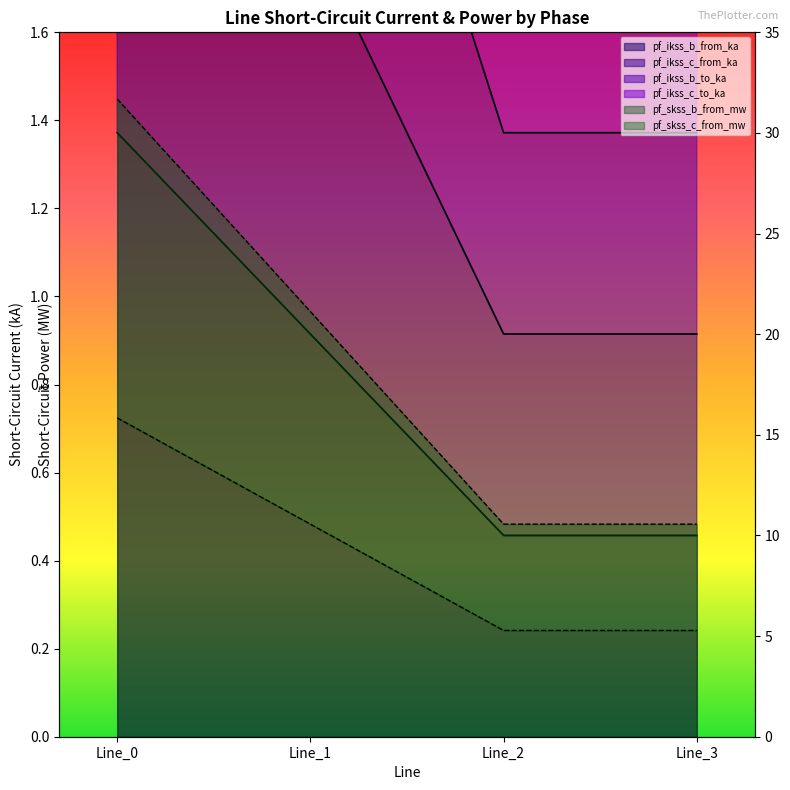

True or false: pf_skss_c_from_mw and pf_ikss_c_from_ka cross at least once.

False